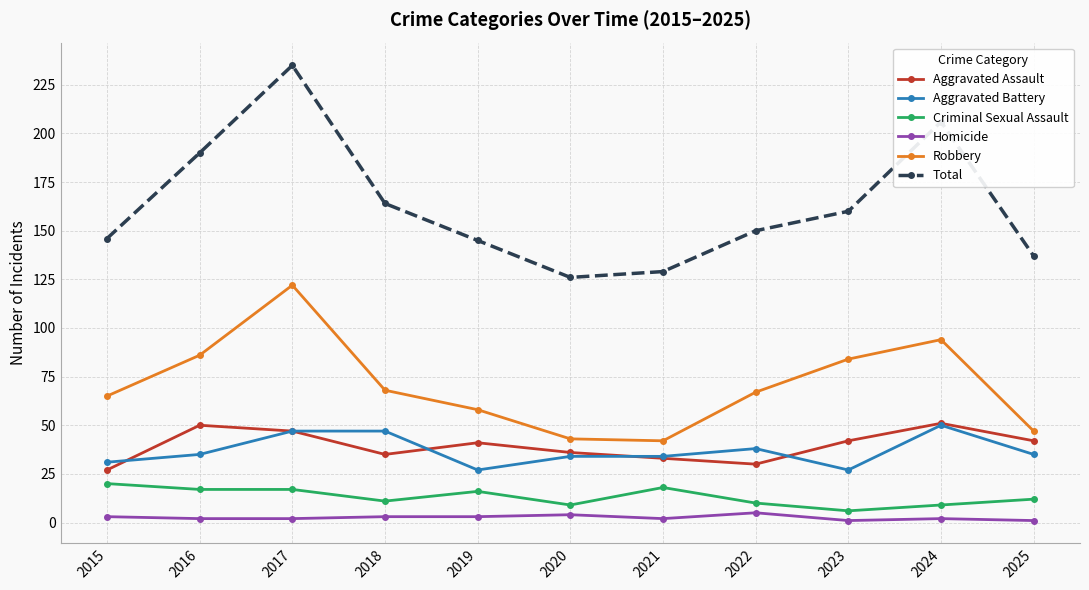

Between 2022 and 2024, which series saw the biggest shift?

Total